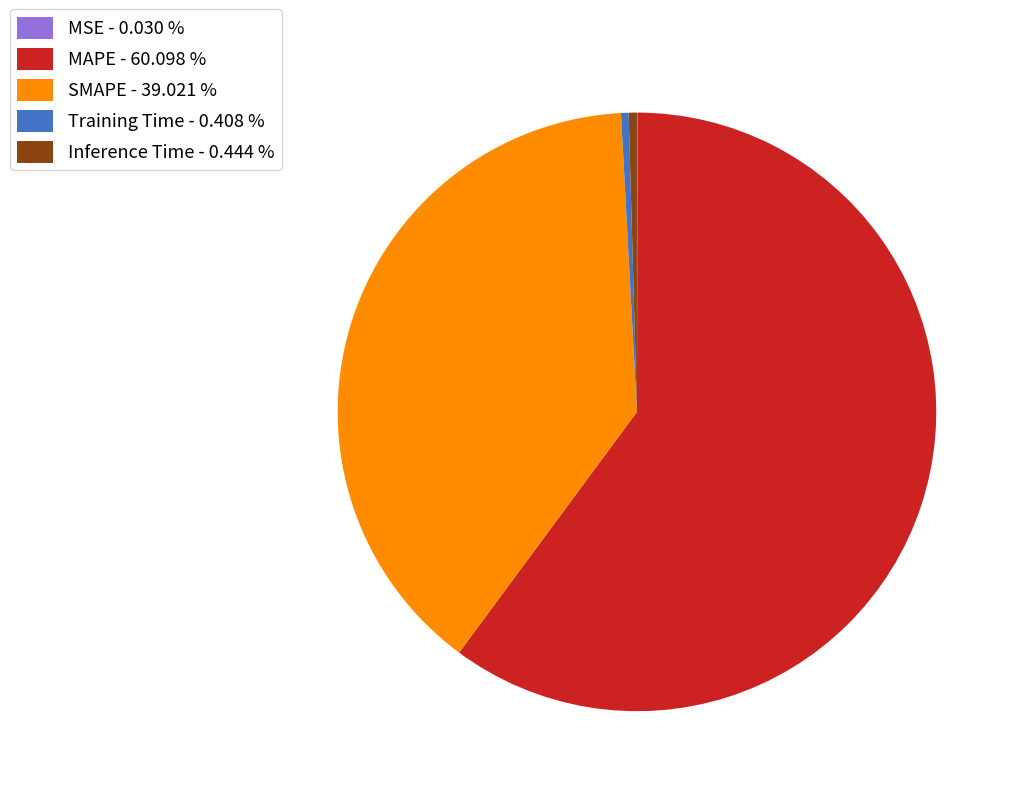

Which has a higher value, Training Time - 0.408 % or MAPE - 60.098 %?

MAPE - 60.098 %